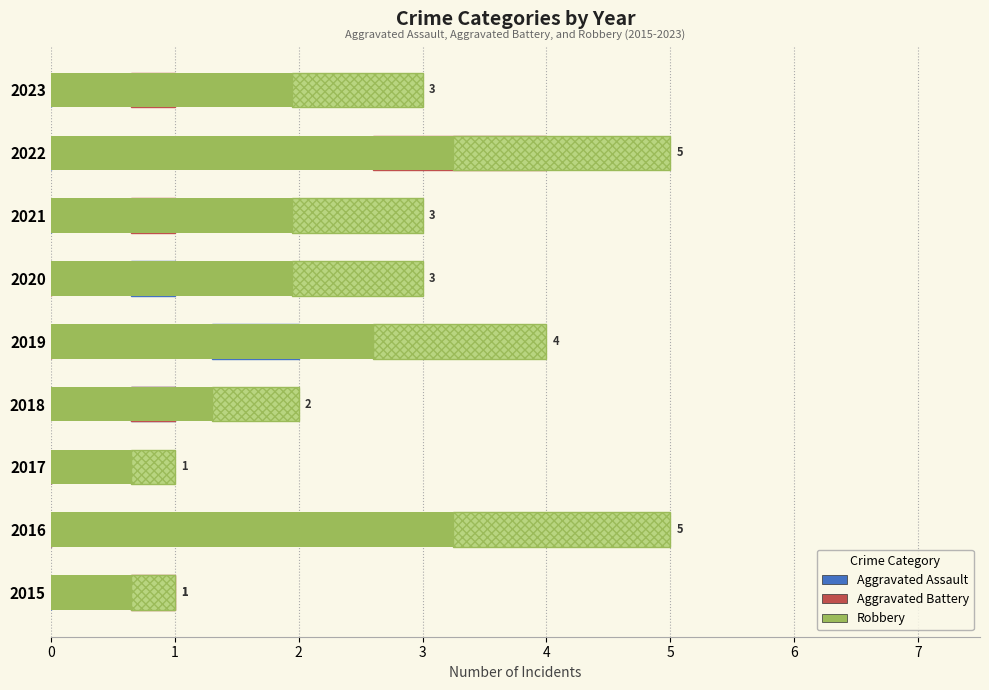

What is the minimum value for Robbery?

0.7